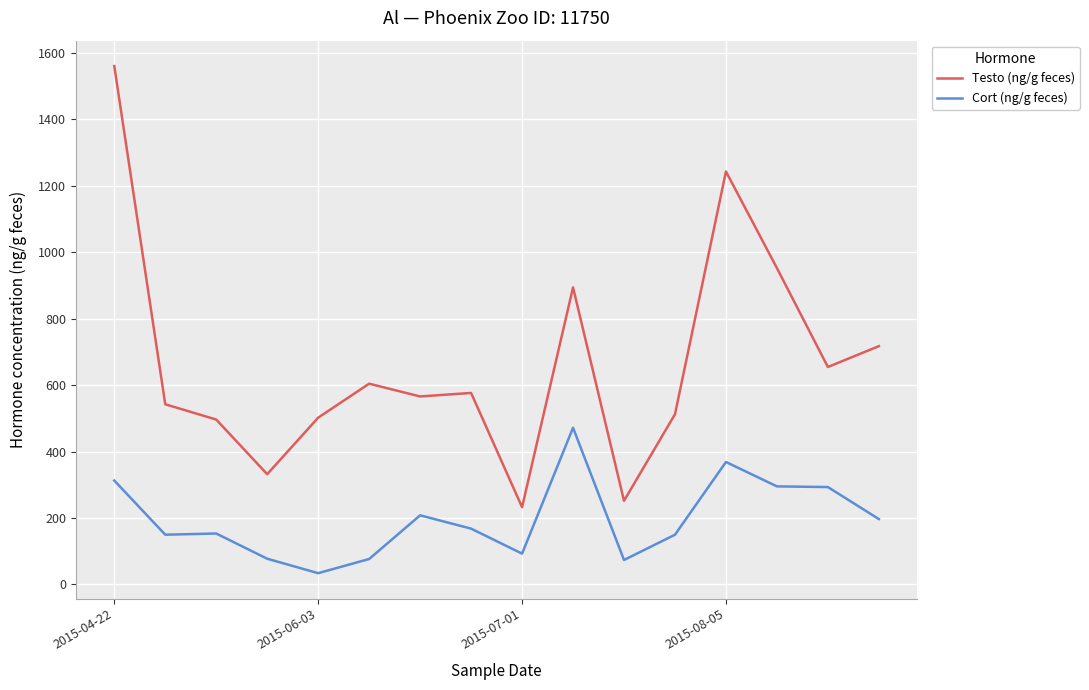

List the series in order of their peak value, highest first.

Testo (ng/g feces), Cort (ng/g feces)